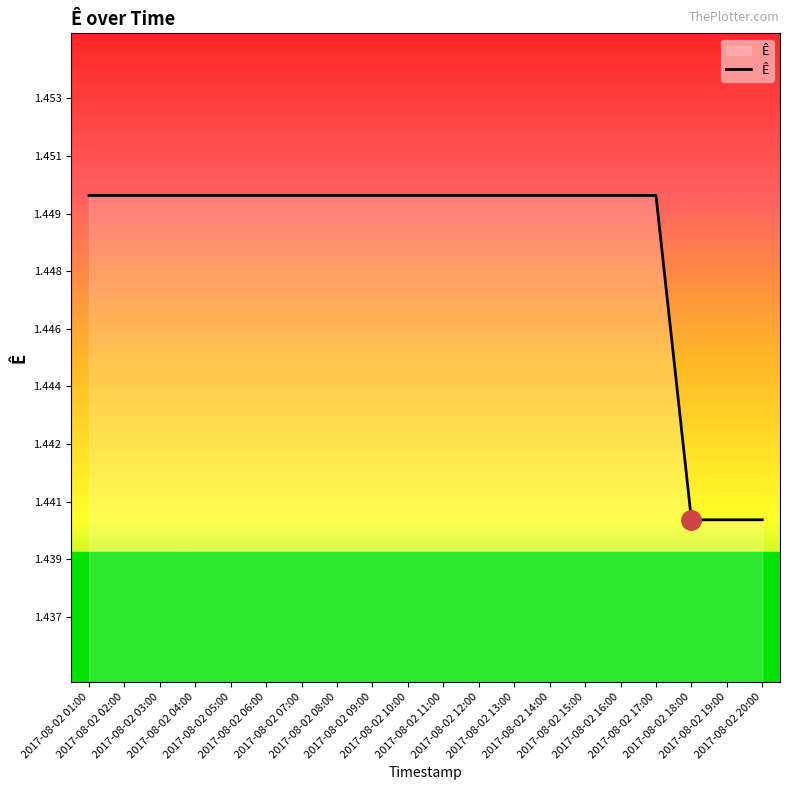

Reading right to left, transcribe all the data shown in this chart.

1.4	1.4	1.4	1.4	1.4	1.4	1.4	1.4	1.4	1.4	1.4	1.4	1.4	1.4	1.4	1.4	1.4	1.4	1.4	1.4